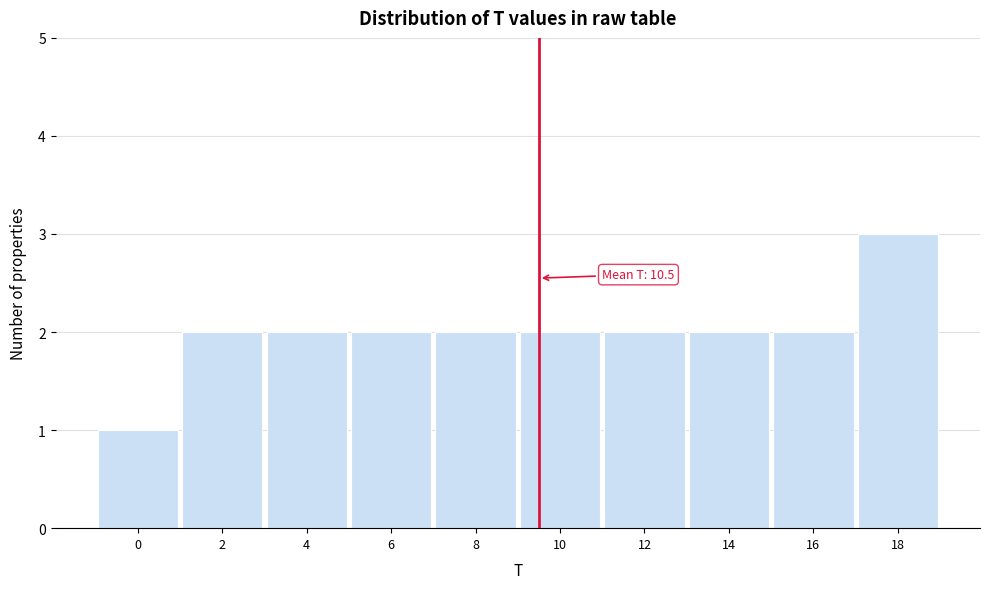

Reading left to right, transcribe all the data shown in this chart.

0=1	2=2	4=2	6=2	8=2	10=2	12=2	14=2	16=2	18=3